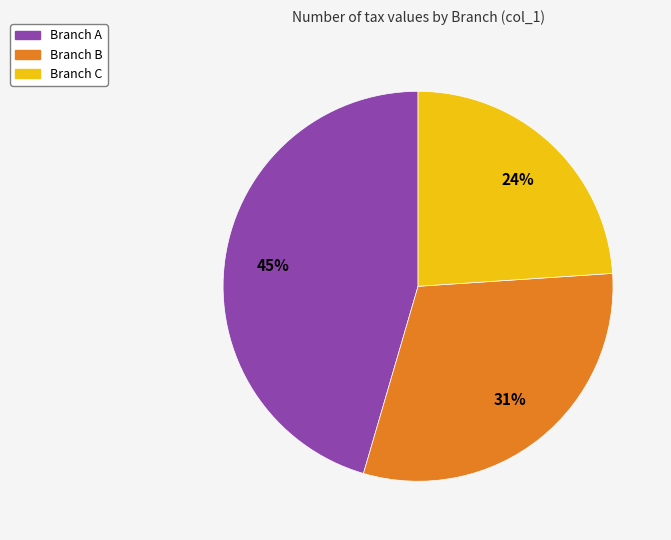

How many segments does this pie chart have?

3